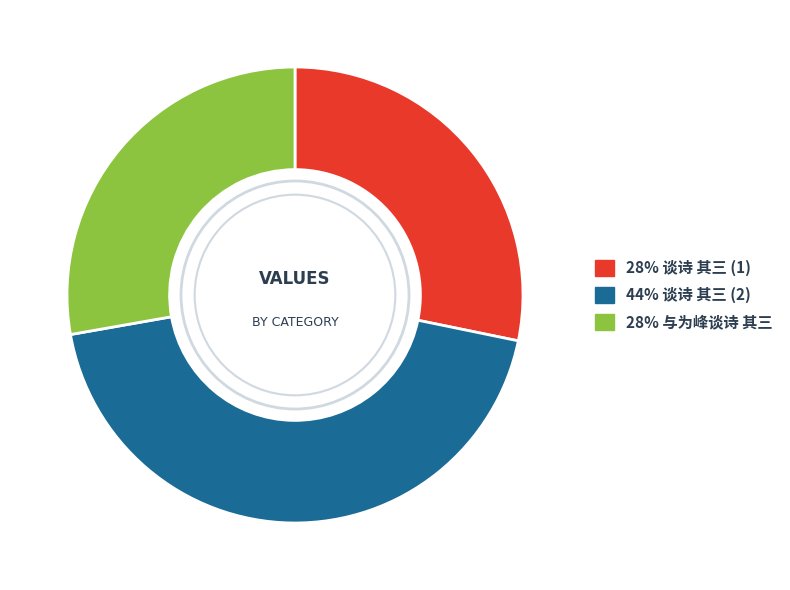

Is there a majority slice in this chart?

No